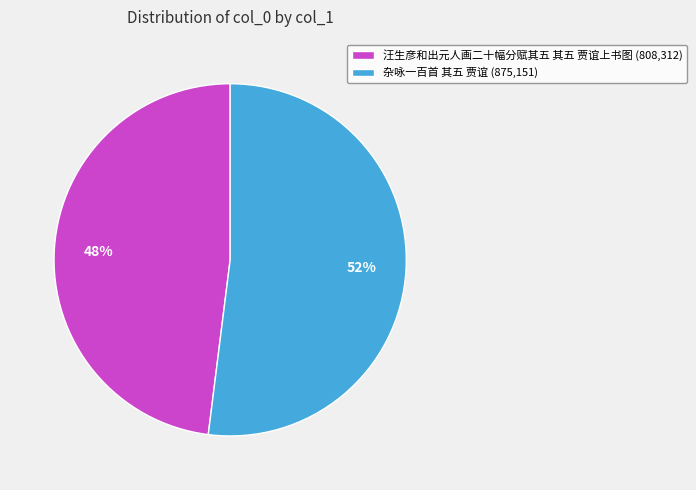

Which slice is the smallest?

汪生彦和出元人画二十幅分赋其五 其五 贾谊上书图